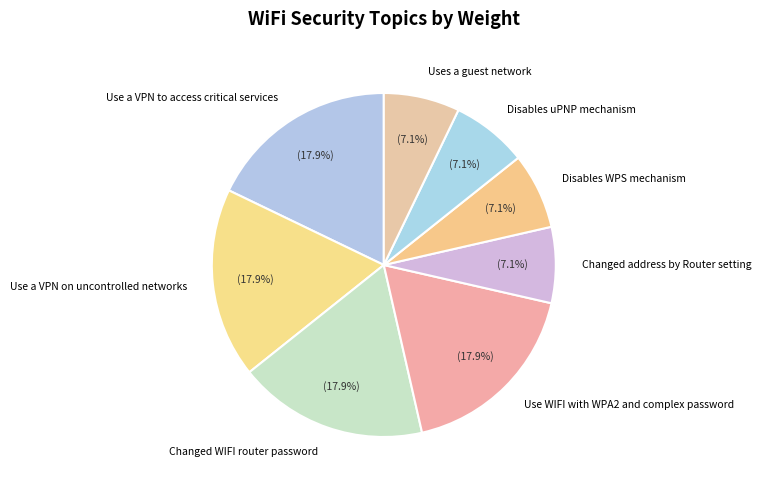

What portion of the pie excludes Changed WIFI router password?

82.1%